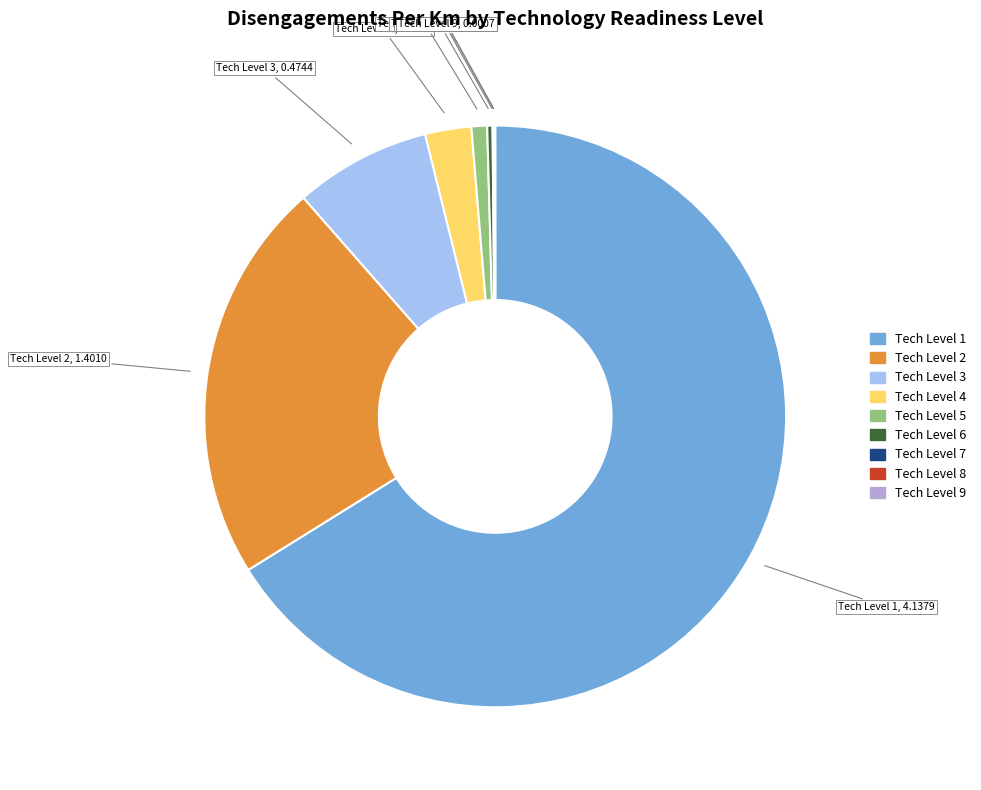

What is the largest slice in the pie chart?

Tech Level 1